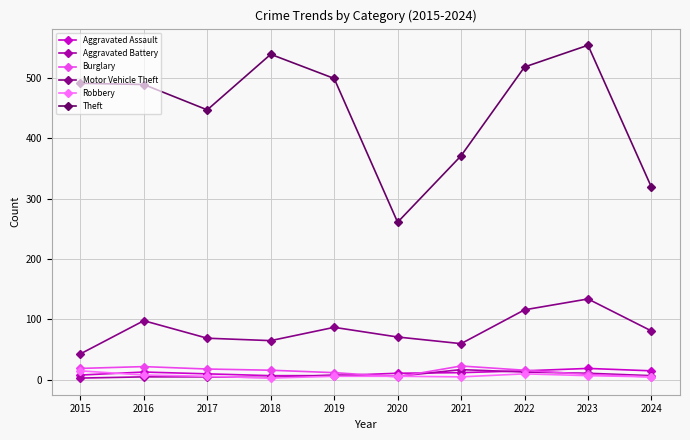

What is the difference between the second highest and second lowest values in the Burglary series?

17